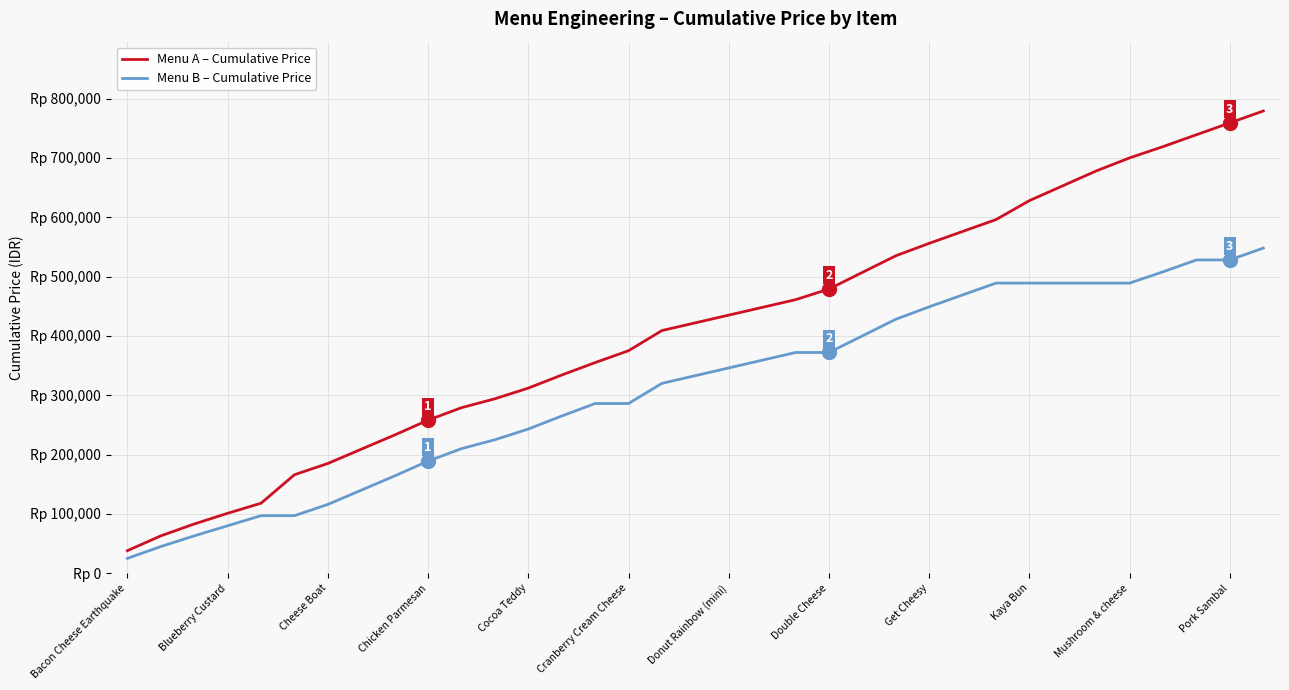

What is the sum of all Menu B – Cumulative Price values?

10936000